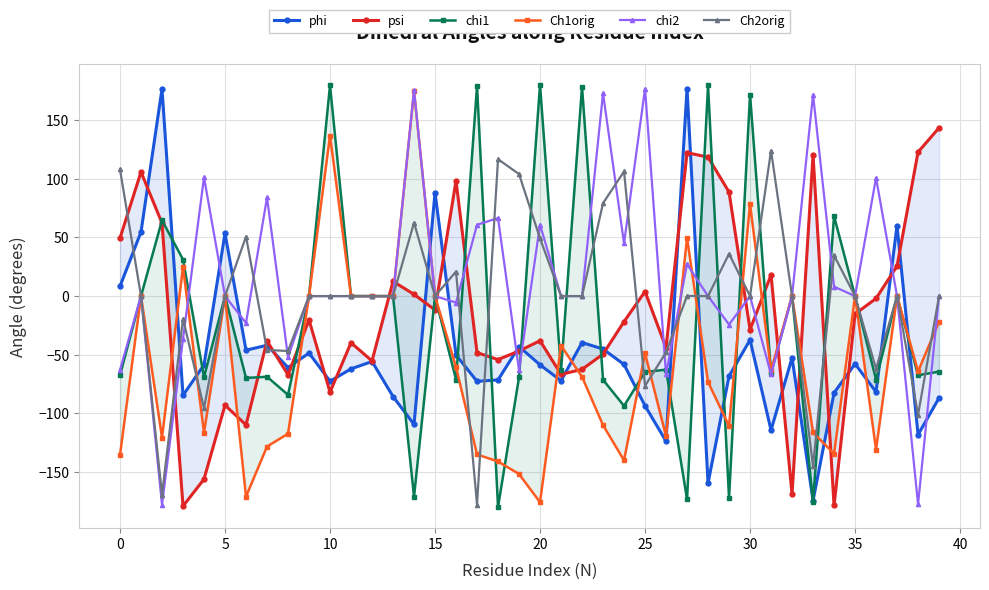

The value of Ch2orig at 20 is 80.5. True or false?

False